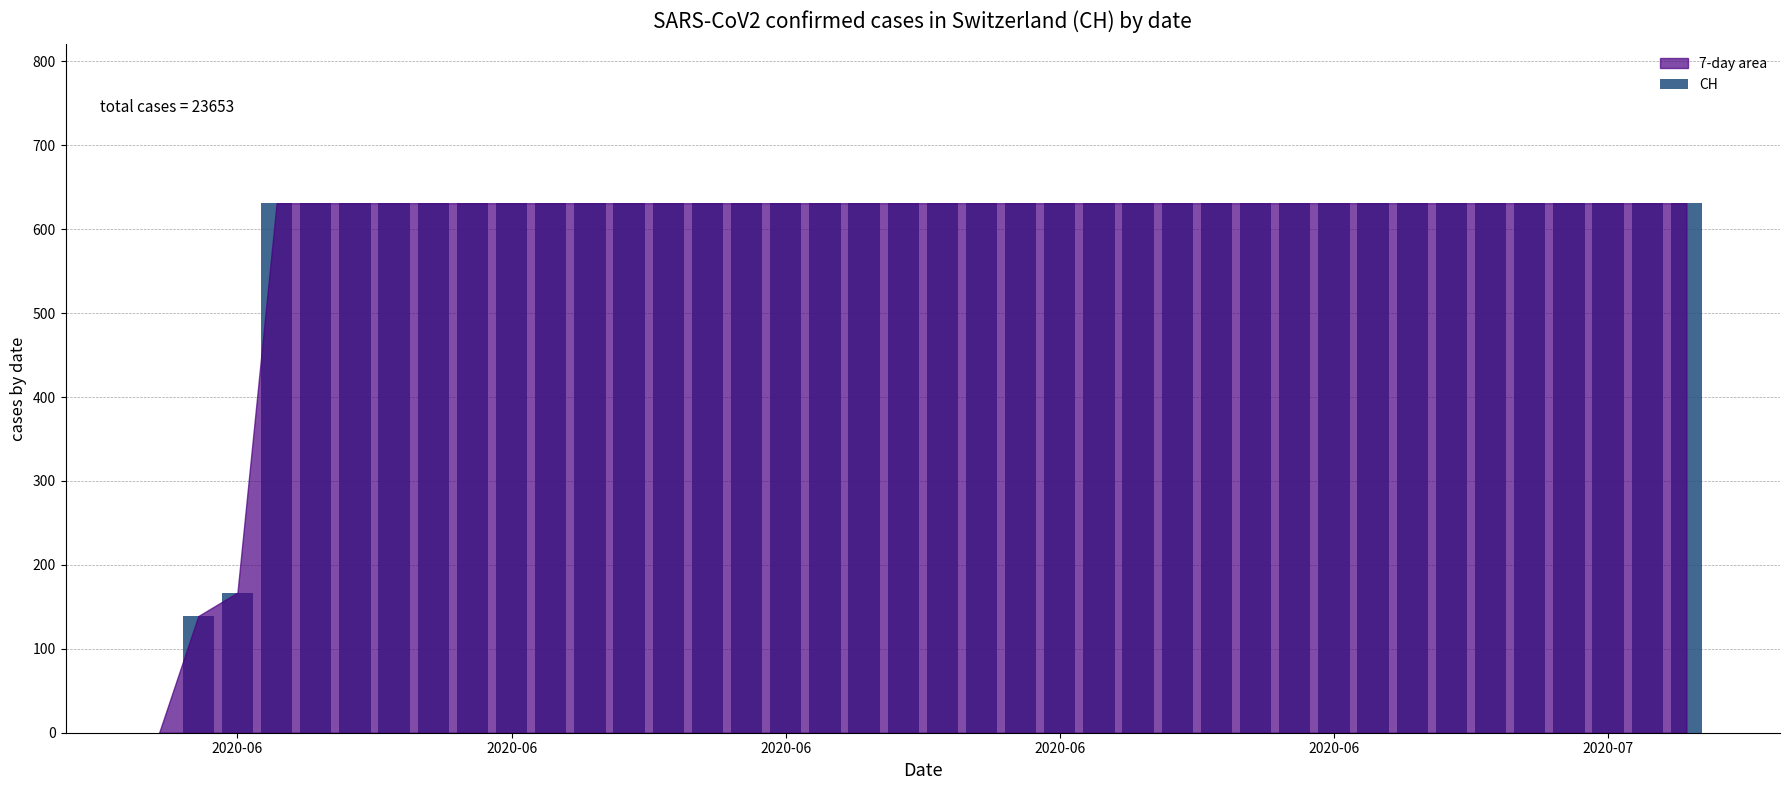

Reading left to right, extract all data points from this chart.

0	139	167	631	631	631	631	631	631	631	631	631	631	631	631	631	631	631	631	631	631	631	631	631	631	631	631	631	631	631	631	631	631	631	631	631	631	631	631	631